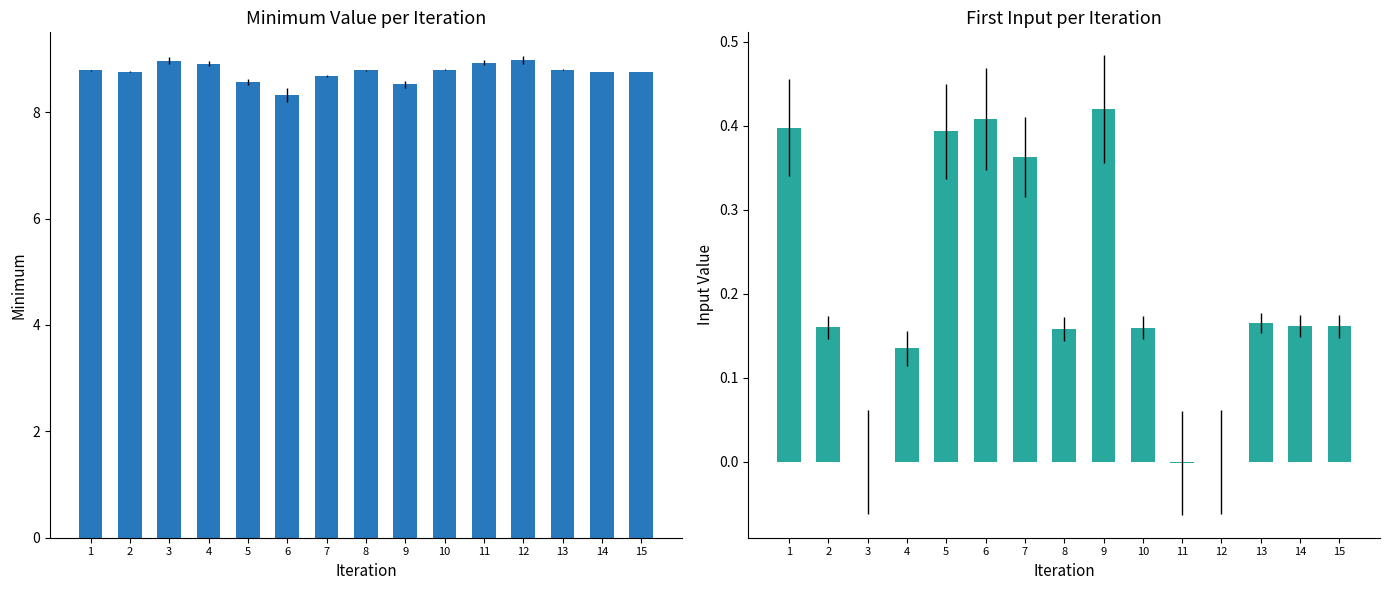

Reading right to left, extract all data points from this chart.

Minimum: 15=8.8	14=8.8	13=8.8	12=9.0	11=8.9	10=8.8	9=8.5	8=8.8	7=8.7	6=8.3	5=8.6	4=8.9	3=9.0	2=8.8	1=8.8
Inputs: 15=0.2	14=0.2	13=0.2	12=-0.0	11=-0.0	10=0.2	9=0.4	8=0.2	7=0.4	6=0.4	5=0.4	4=0.1	3=-0.0	2=0.2	1=0.4